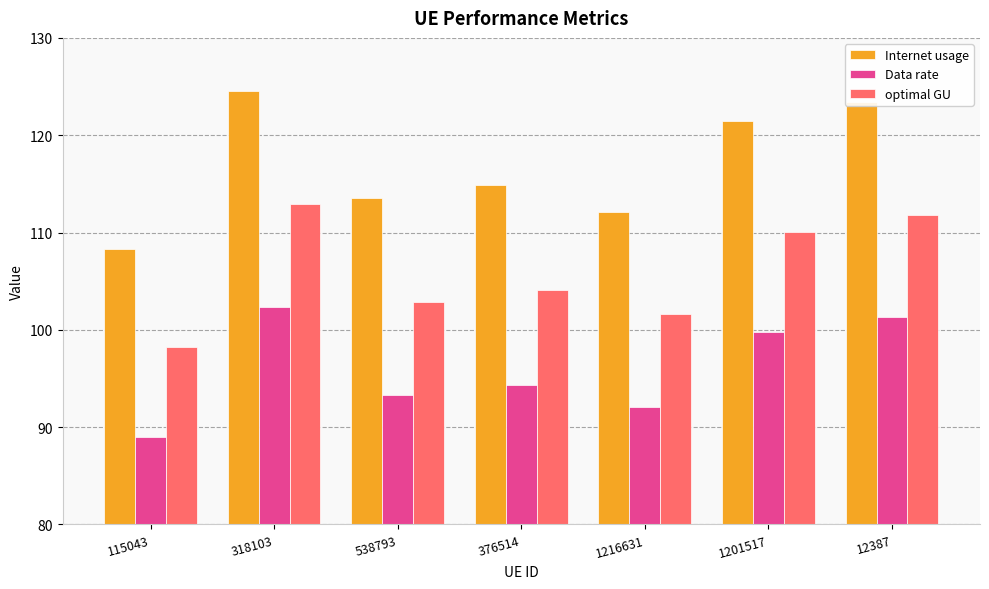

Between 376514 and 1201517, which series saw the biggest shift?

Internet usage